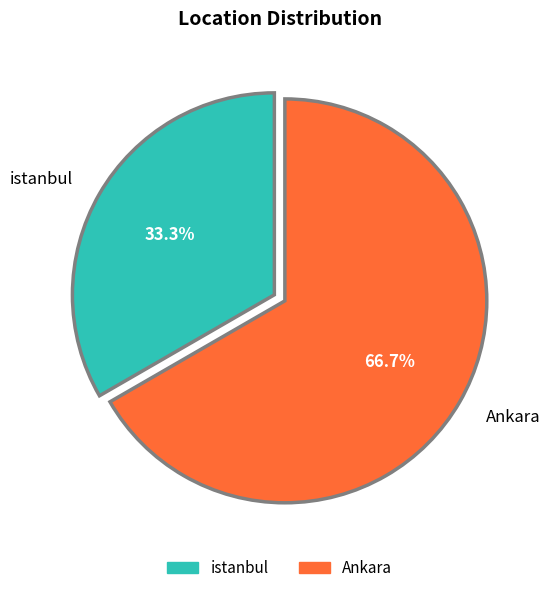

What is the ratio of the value at istanbul to the value at Ankara?

0.5